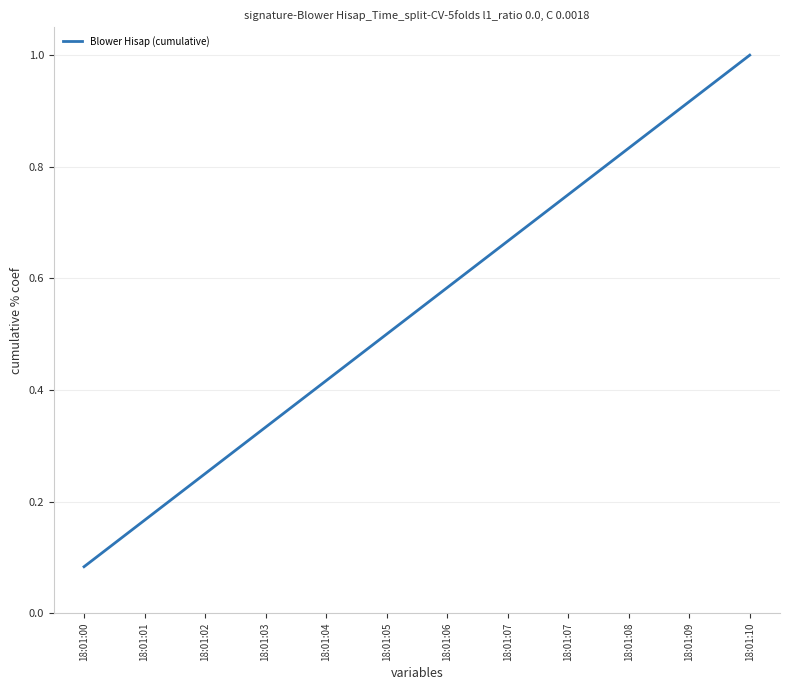

Does the chart display data point markers on the line(s)?

No